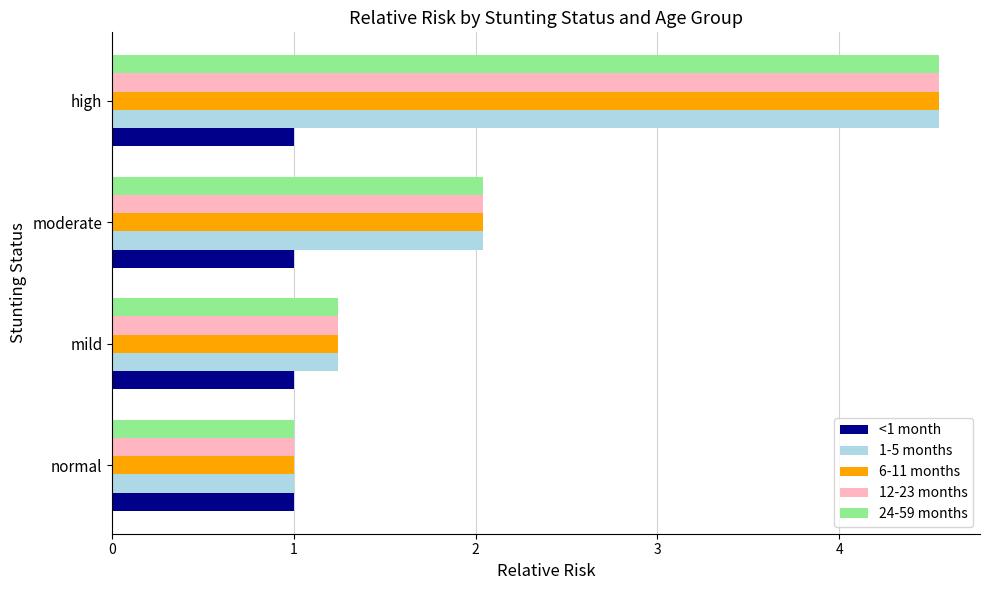

What are all the series names shown in the legend?

<1 month, 1-5 months, 6-11 months, 12-23 months, 24-59 months